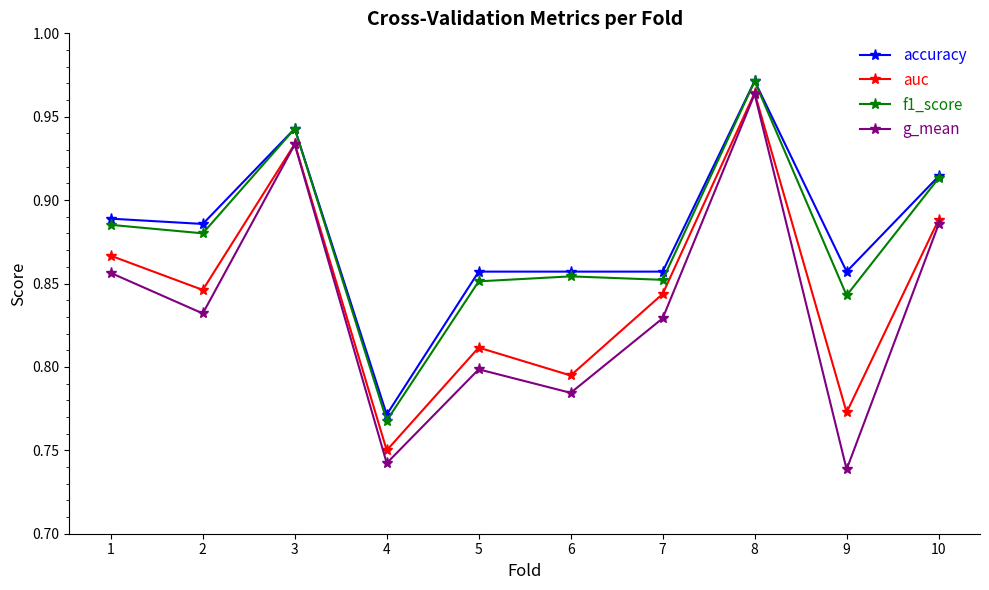

The accuracy series shows 0.2 at 8. True or false?

False